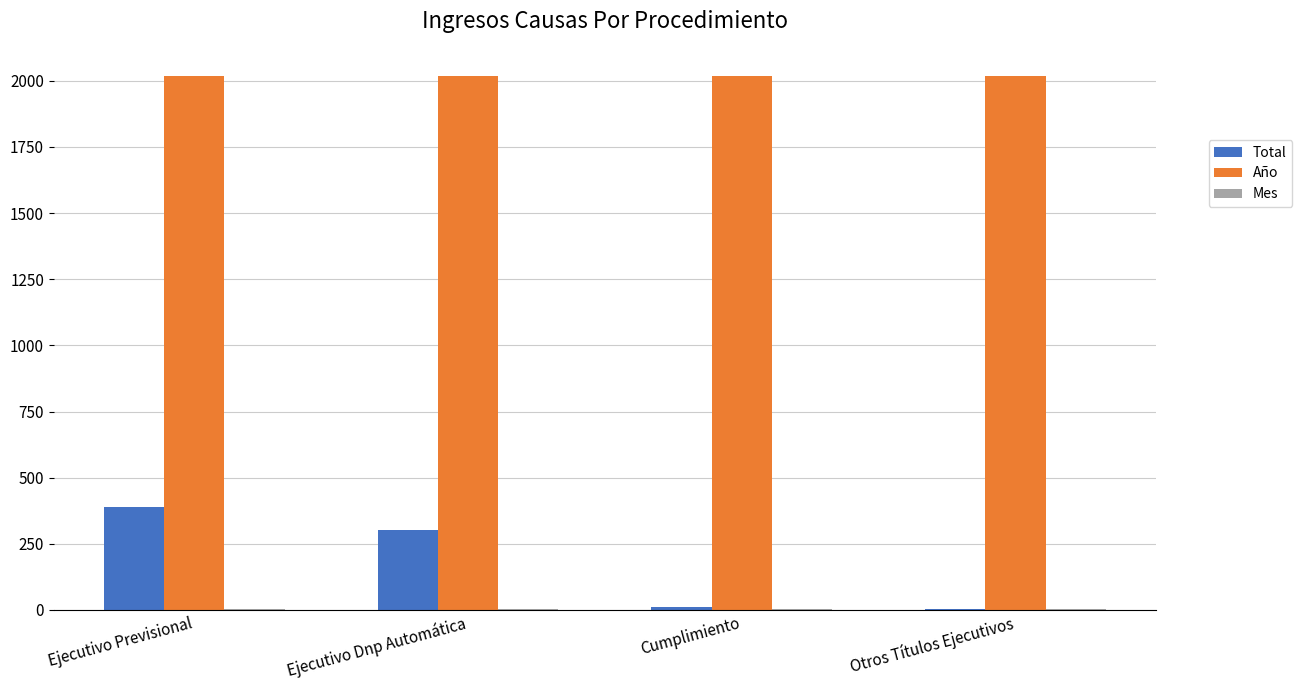

What is the highest value of the Año series?

2020